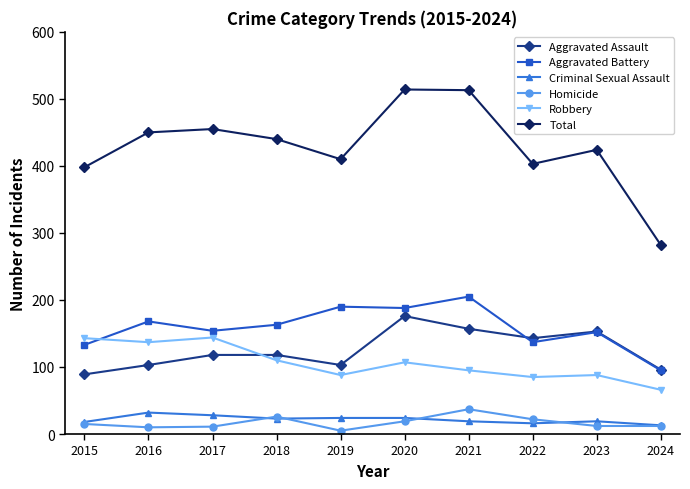

Which series has the largest range (max minus min)?

Total